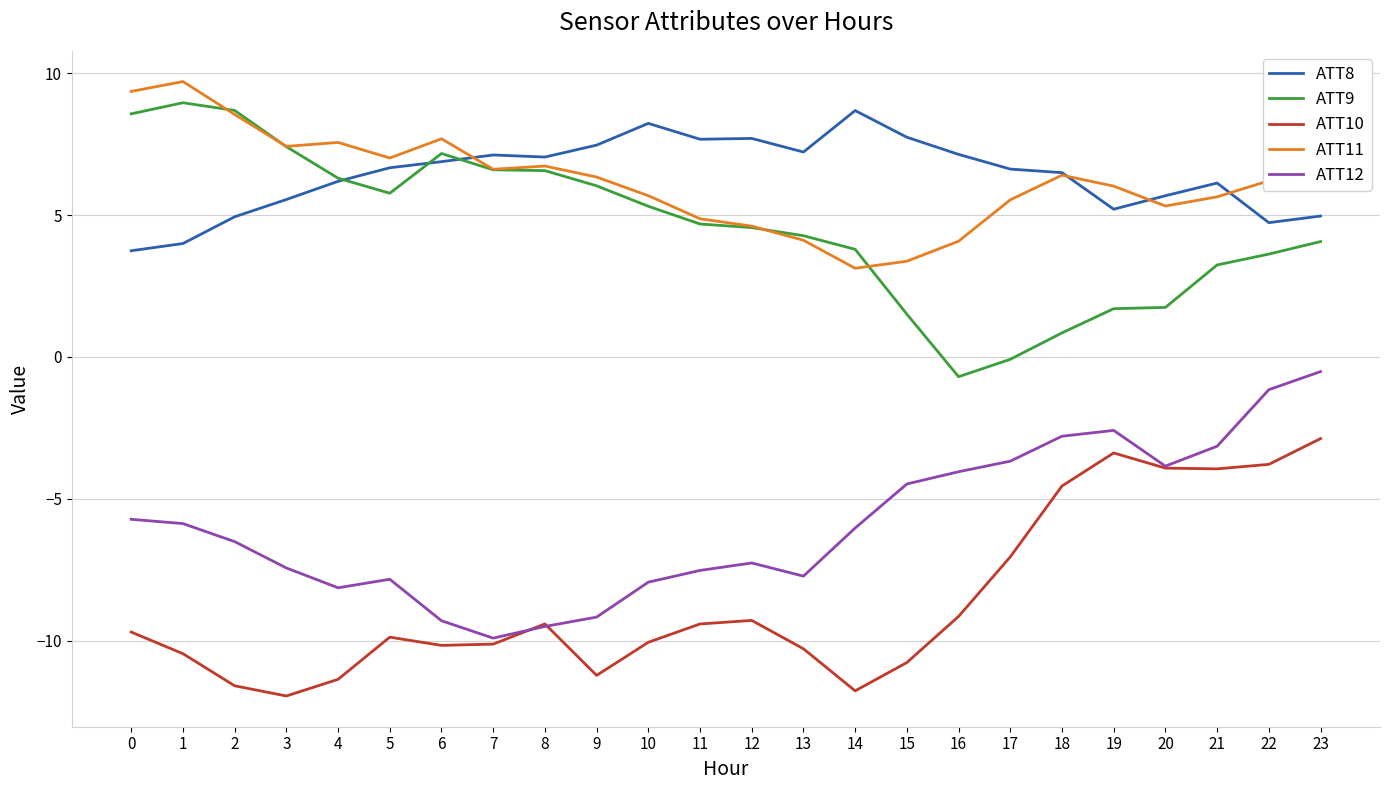

Is it true that ATT11 equals 5.6 at 21?

True